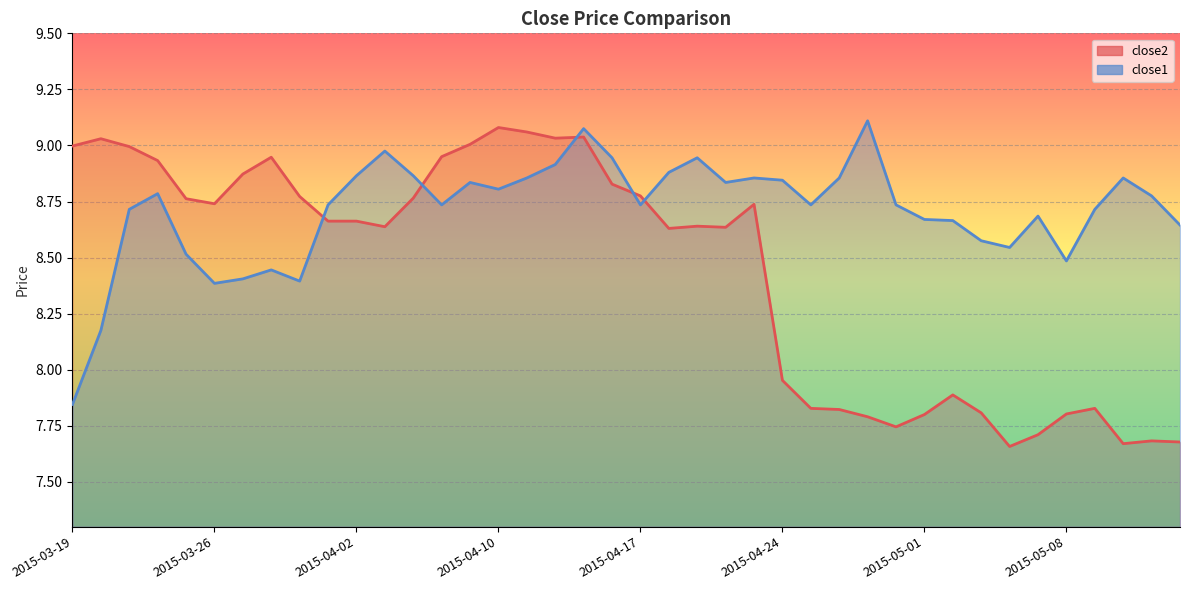

Does the chart display data point markers on the line(s)?

No